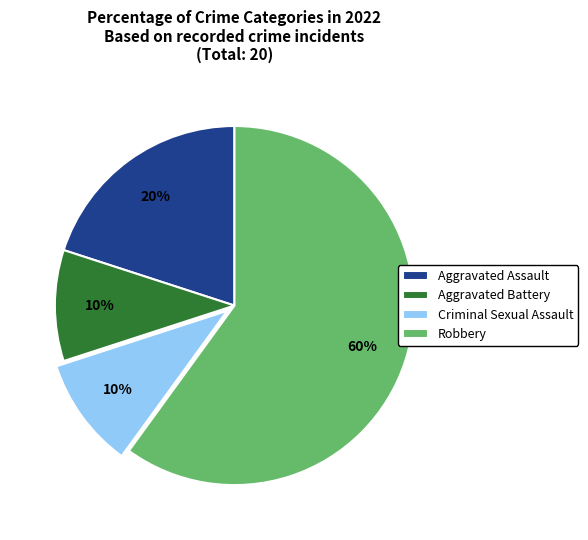

Approximately how many times larger is the value at Aggravated Battery compared to Aggravated Assault?

0.5